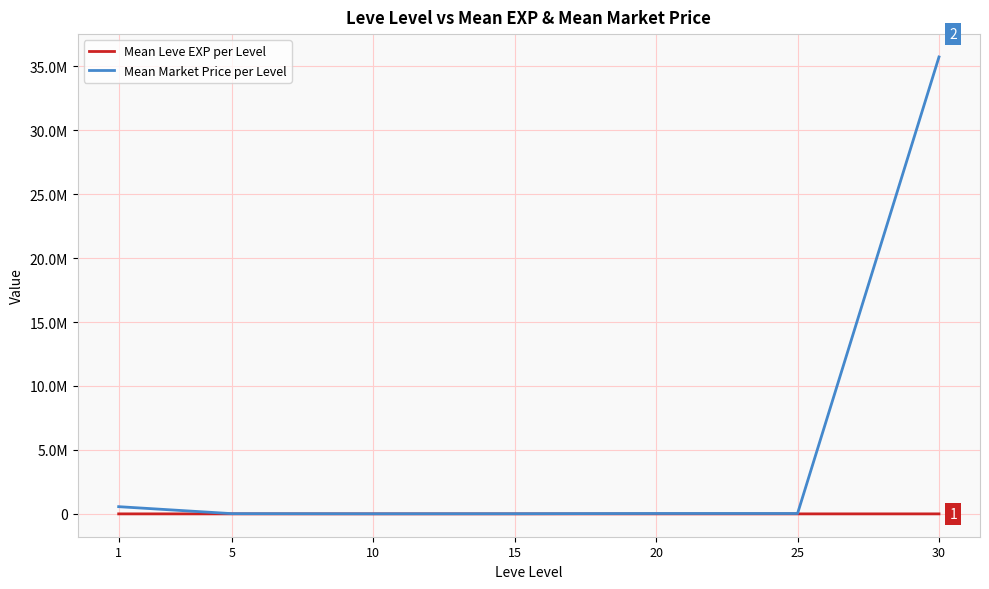

True or false: Mean Leve EXP per Level has a value of 34.7 at 25.

True